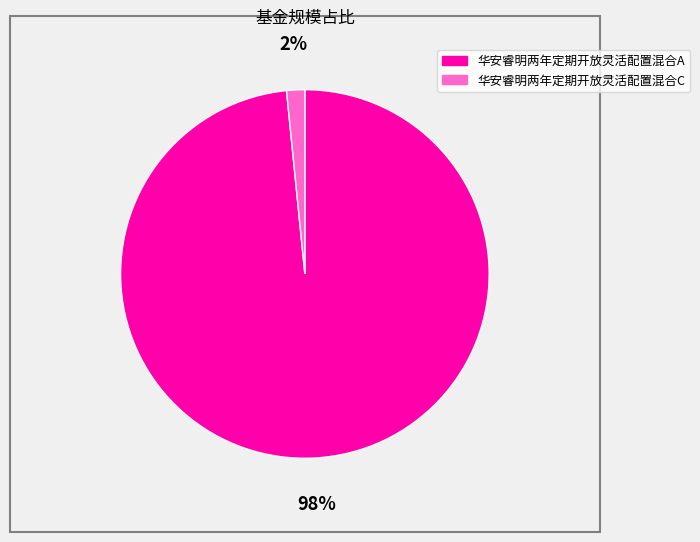

How many slices are in this pie chart?

2